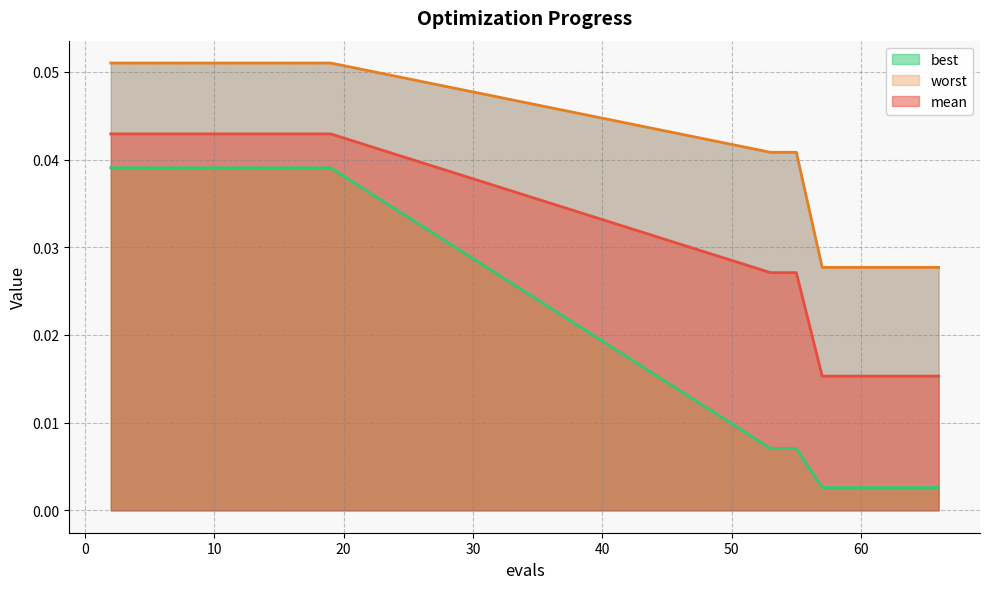

How many lines are shown in the chart?

3